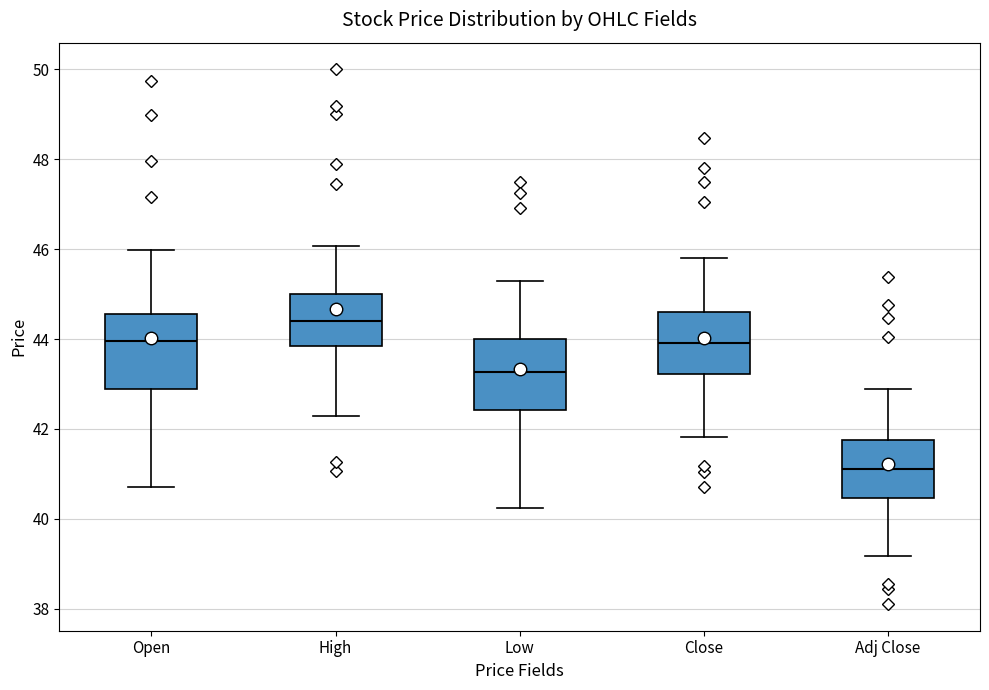

Reading left to right, transcribe this box plot: for each box, give where its median line is, the range the box spans, and where its two whiskers end, as read against the y-axis. The values are not printed on the chart, so give them approximately, as read against the axis.

Open: median 44.0, box 42.8 to 44.6, whiskers 40.8 to 46.0
High: median 44.4, box 43.8 to 45.0, whiskers 42.2 to 46.0
Low: median 43.2, box 42.4 to 44.0, whiskers 40.2 to 45.2
Close: median 44.0, box 43.2 to 44.6, whiskers 41.8 to 45.8
Adj Close: median 41.2, box 40.4 to 41.8, whiskers 39.2 to 42.8